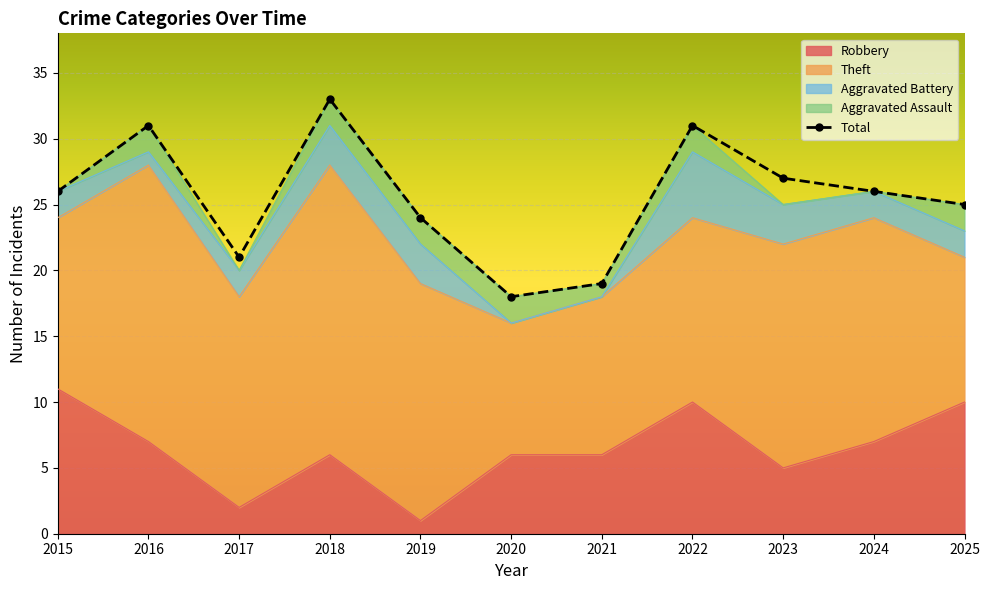

Is it true that the value at 2018 is 33?

True